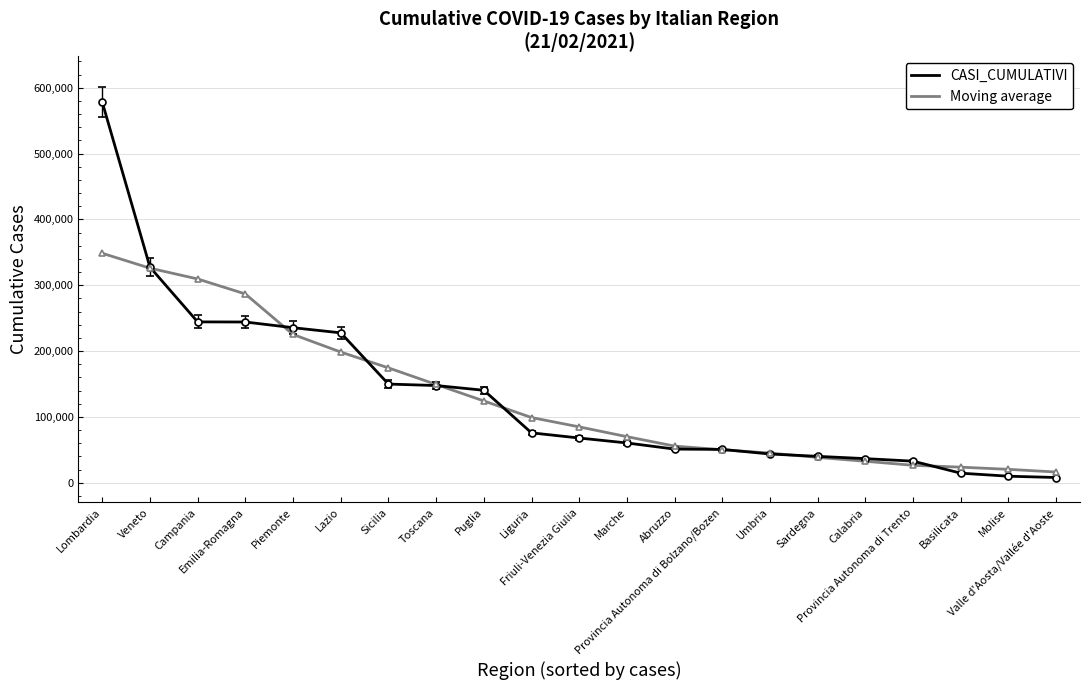

What is the lowest value of the Moving average series?

16291.0